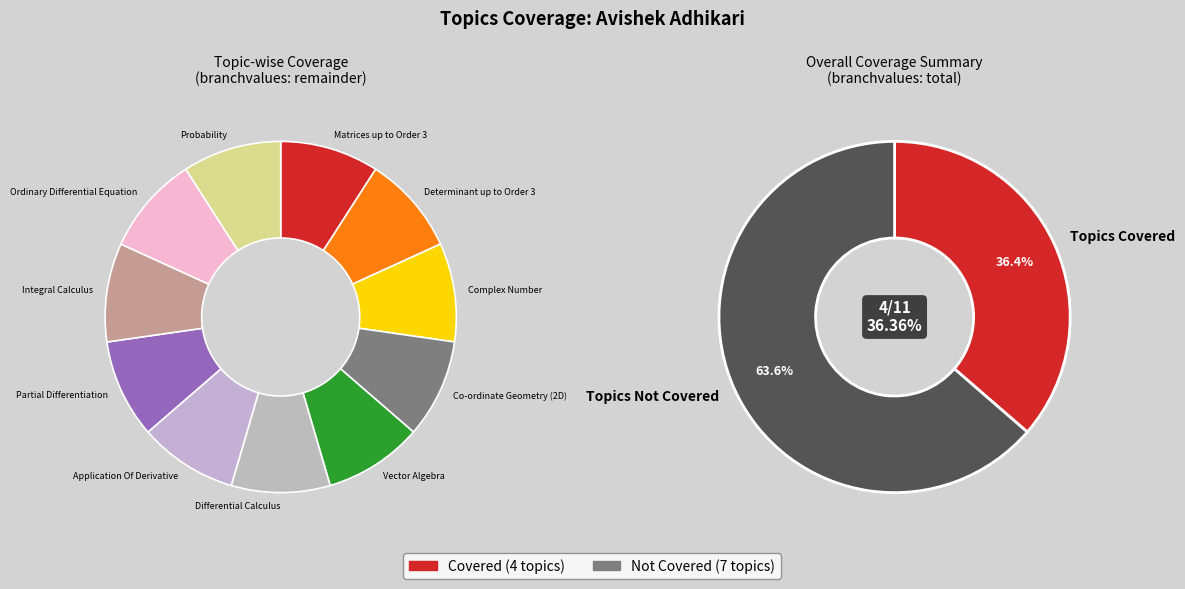

Does Differential Calculus represent more than half of the total?

No